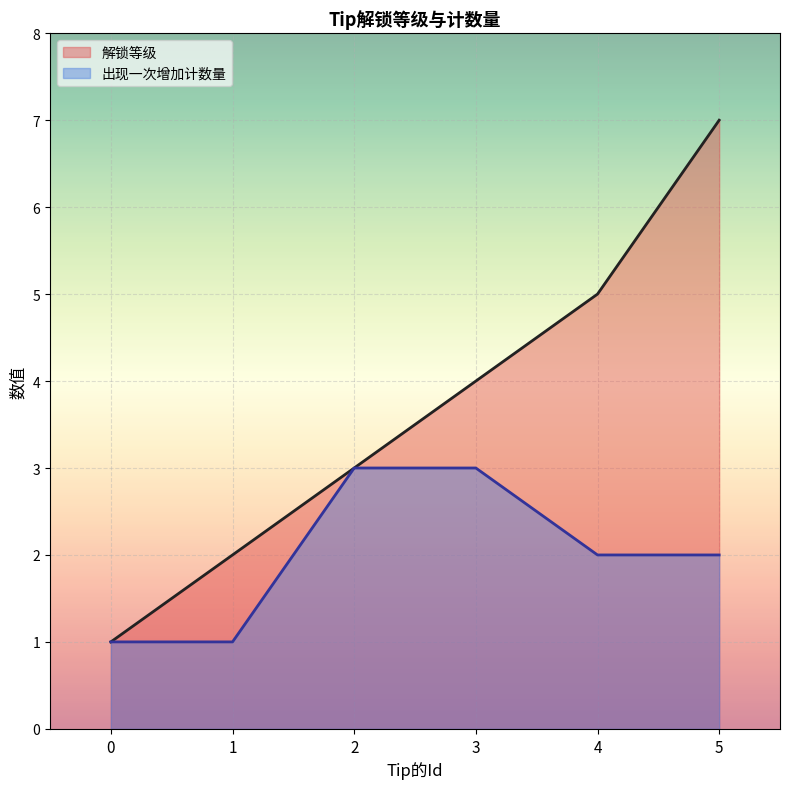

At how many categories does at least one series exceed 1?

5